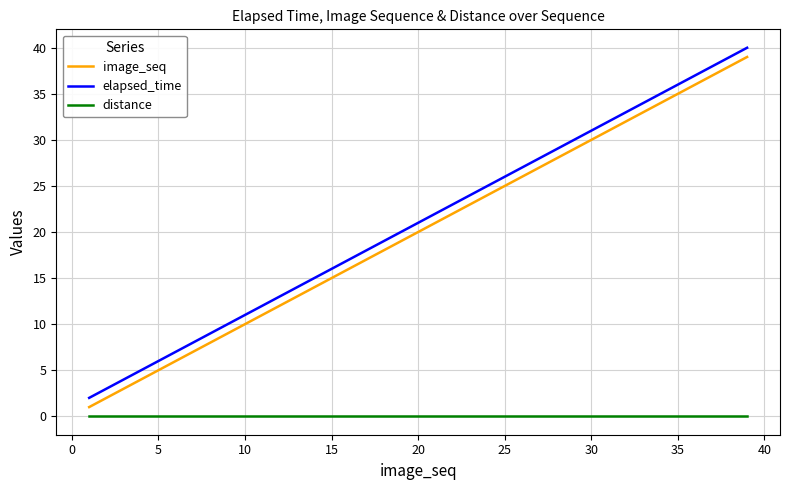

Count the number of data series in this chart.

3